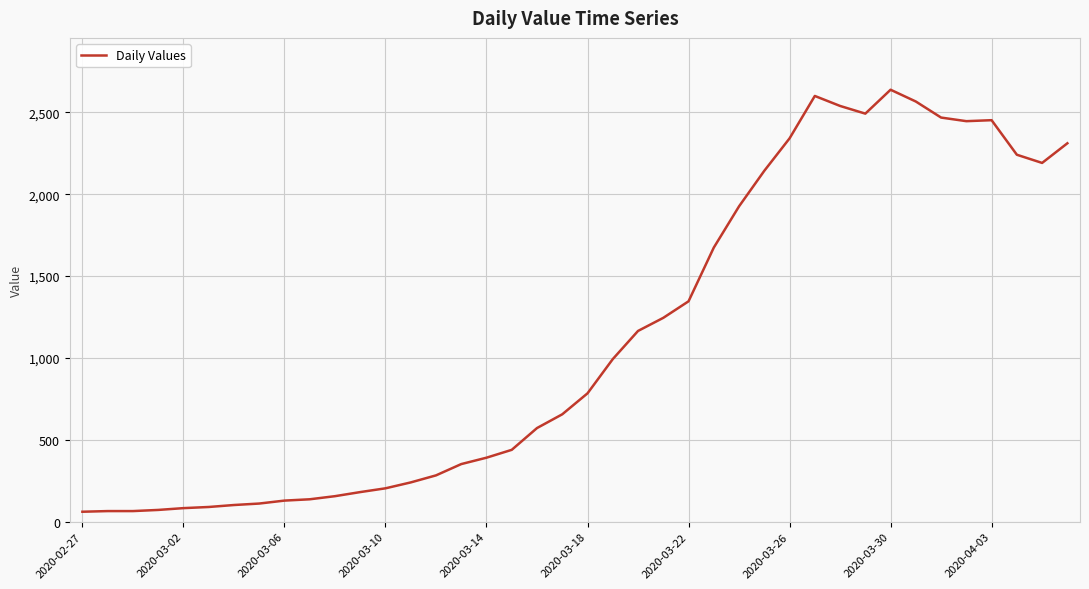

What is the maximum value shown in the chart?

2638